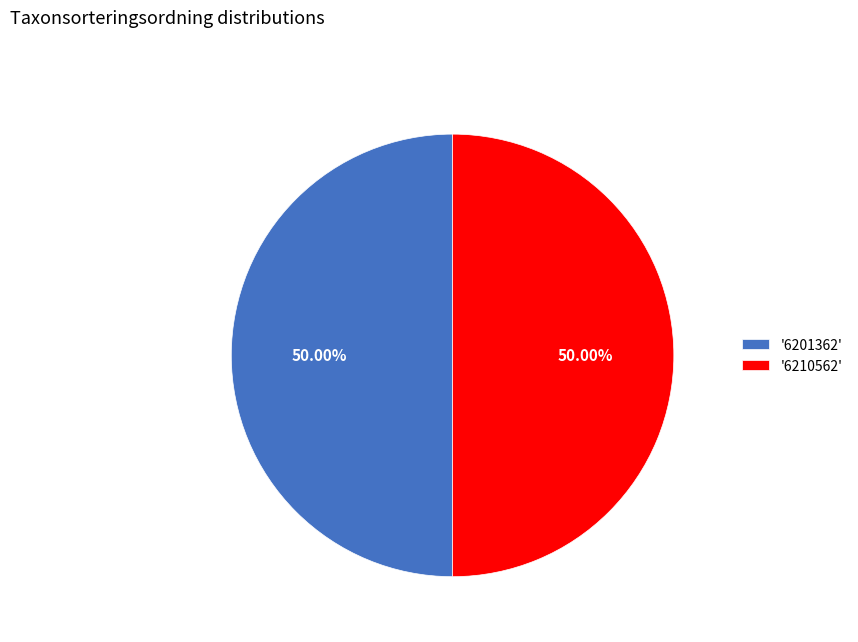

How many segments does this pie chart have?

2